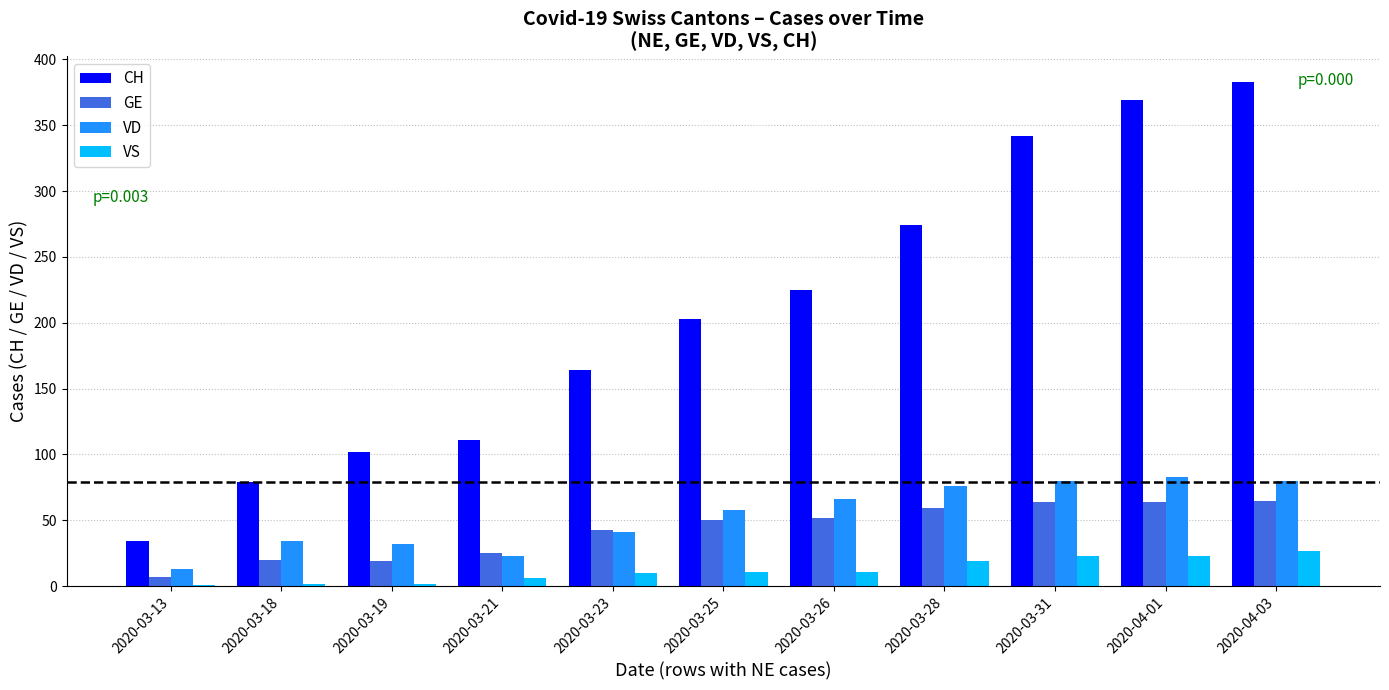

What is the sum of all VS values?

135